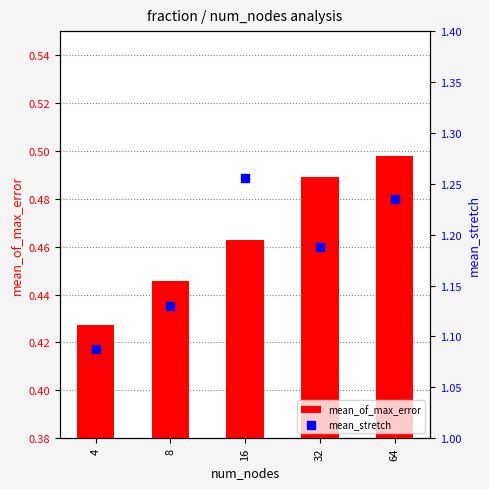

Which series contains the highest Y value?

mean_stretch